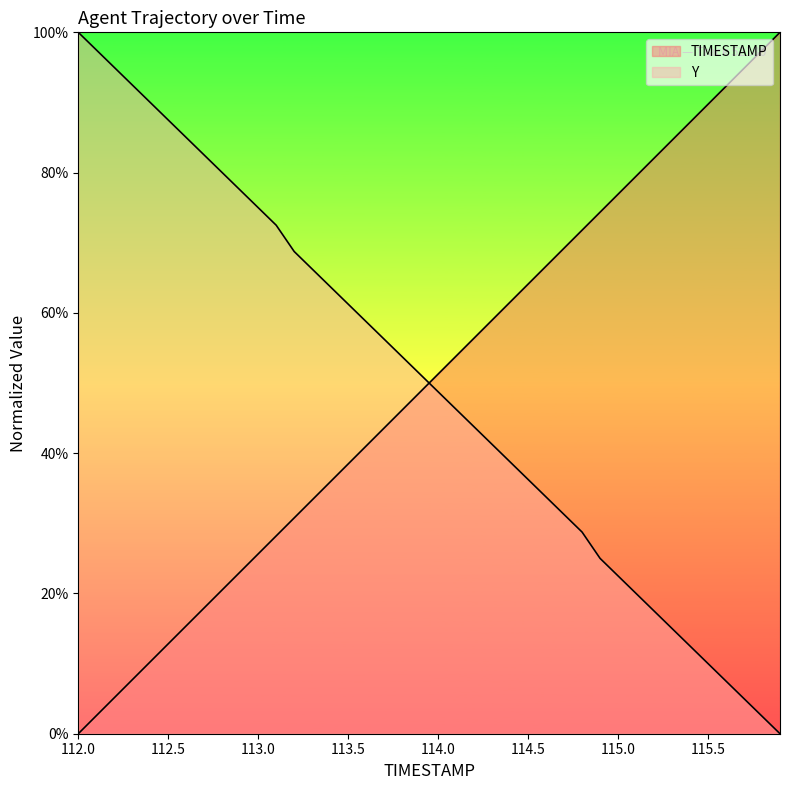

At 114.4, list the series in order from largest to smallest.

TIMESTAMP, Y